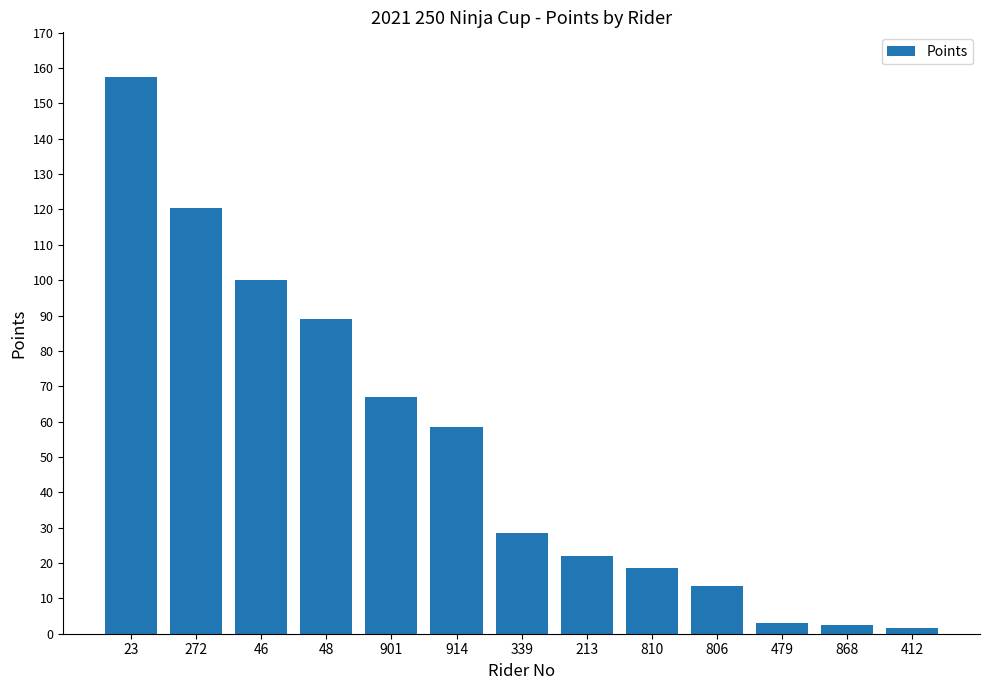

What is the difference between the values at 272 and 46?

20.5